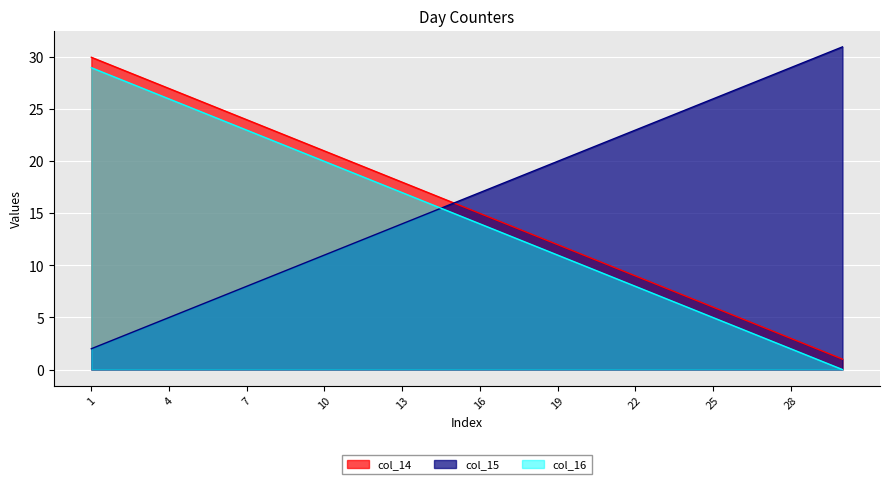

What is the difference between the maximum and minimum values in the col_15 series?

29